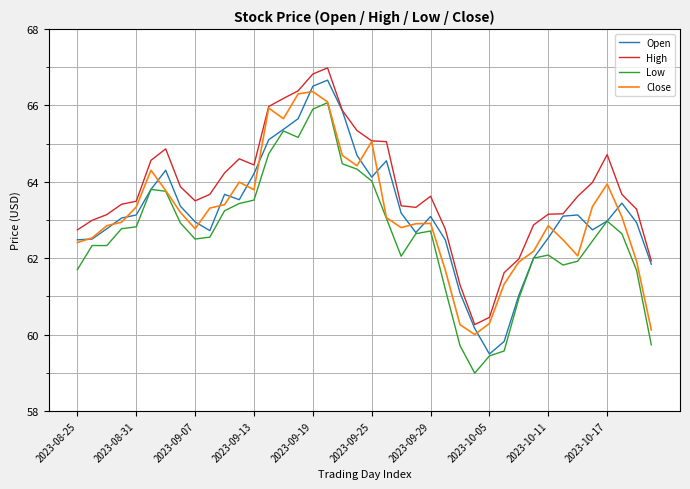

True or false: Low has more than 0 points higher than both neighbors.

True